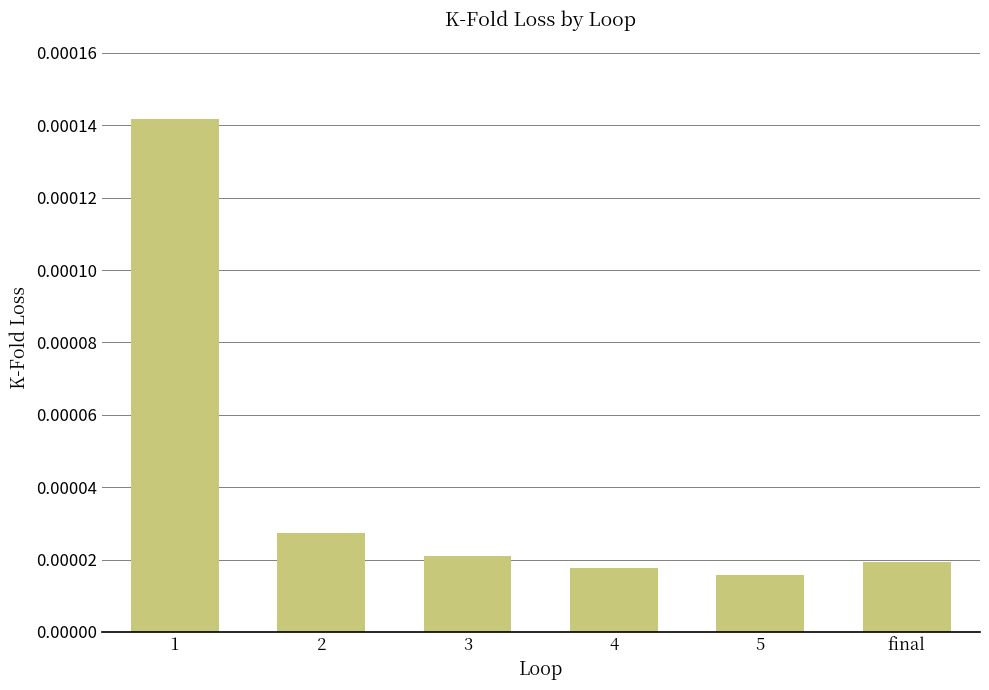

At which category does the chart reach its peak across all series?

1